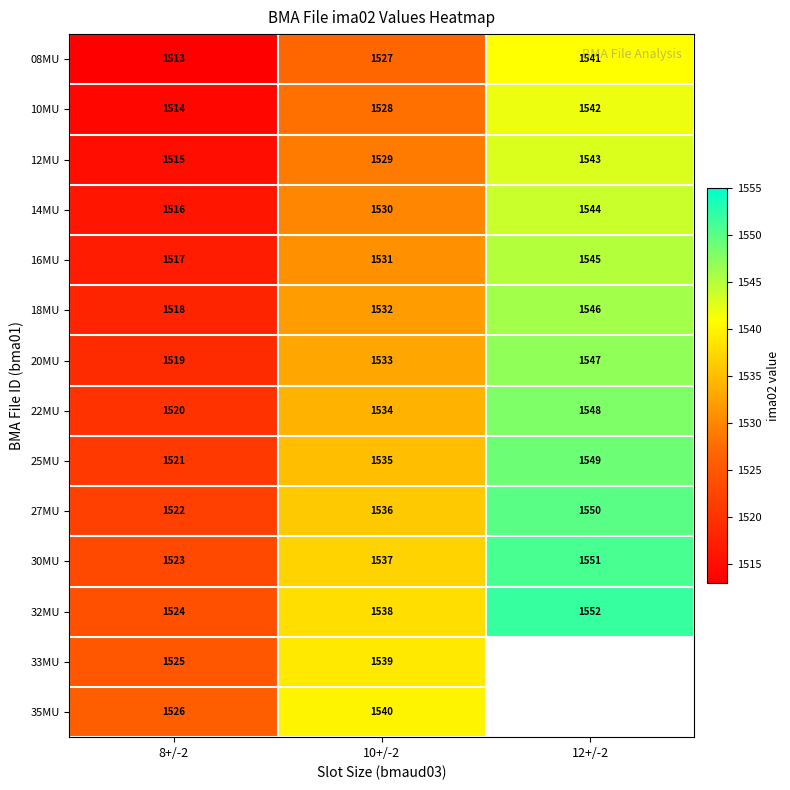

What is the total value across all series at 10+/-2?

21469